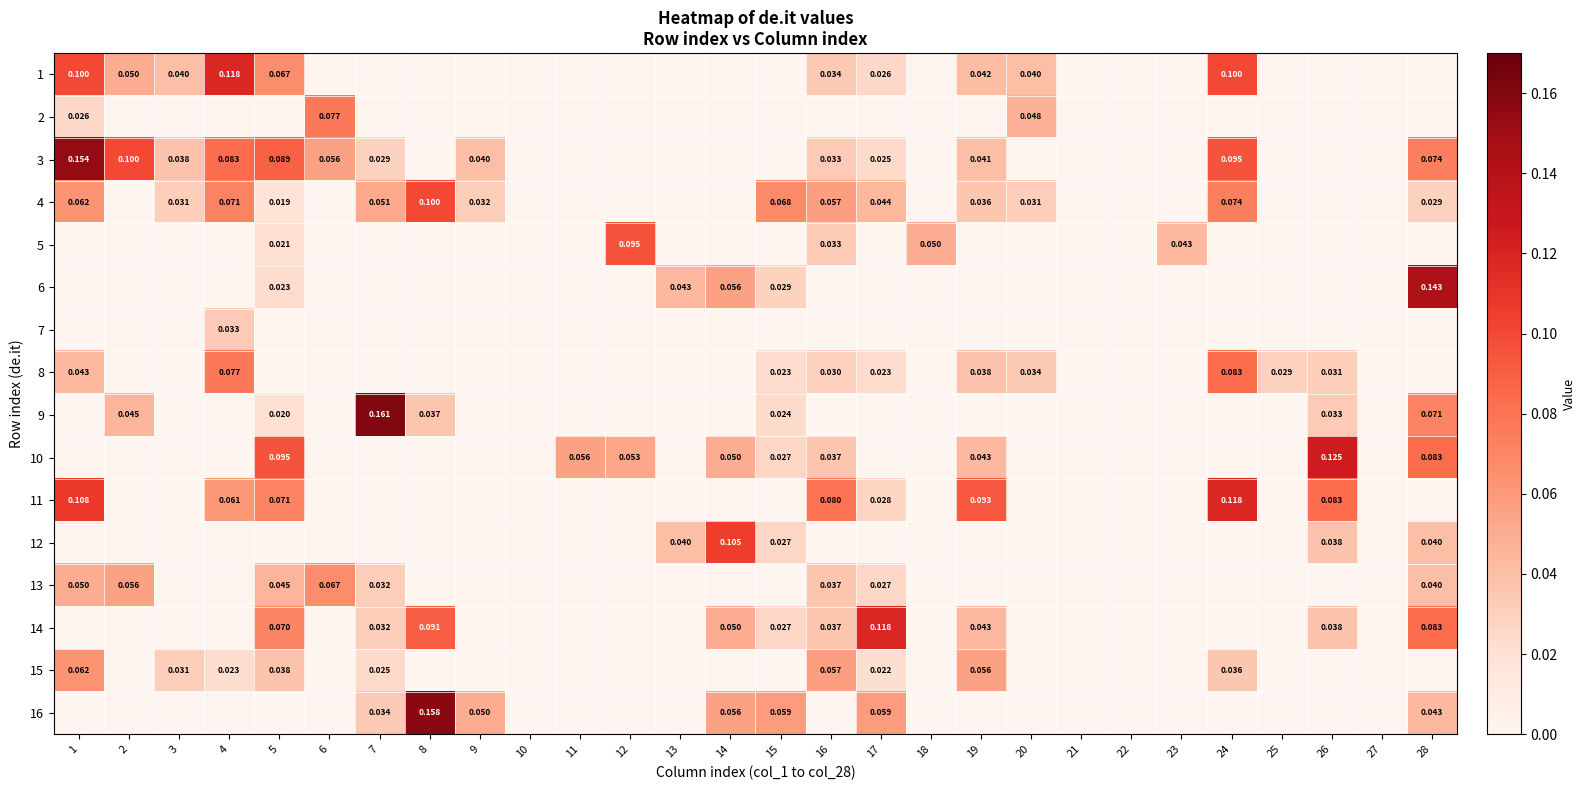

What is the difference between the 1 values at 2 and 25?

0.1